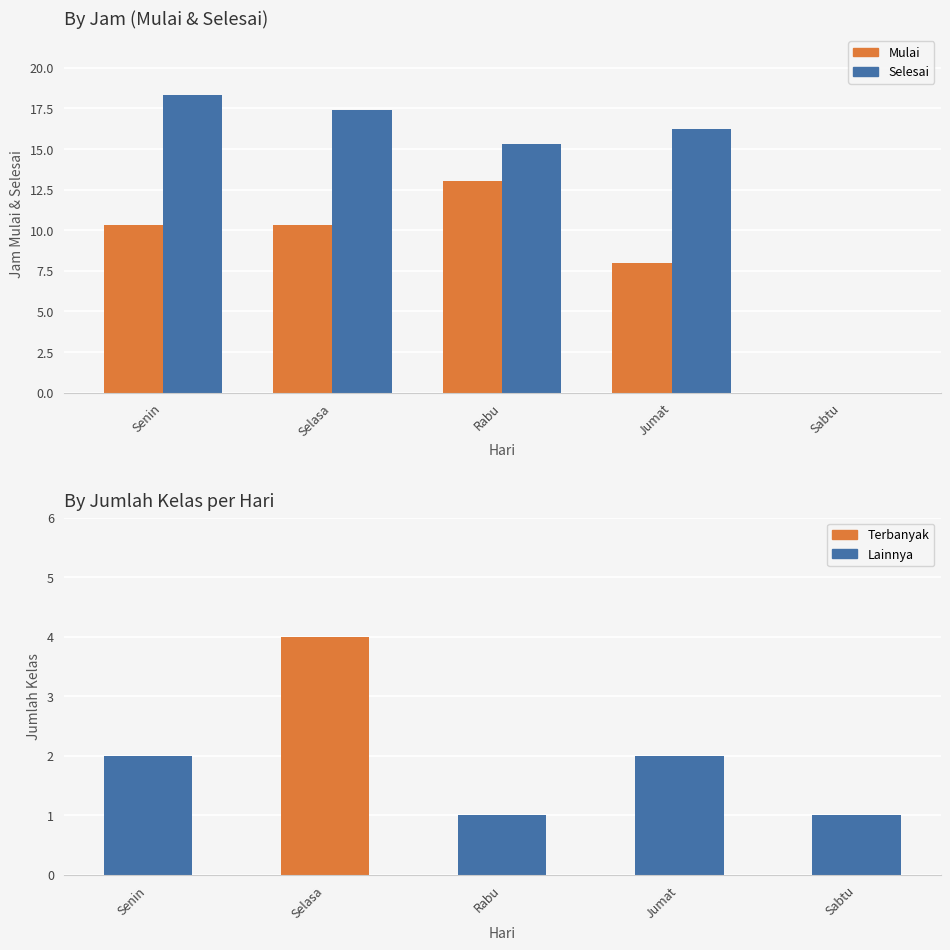

Rank the series by their average value, from lowest to highest.

Jumlah Kelas, Mulai, Selesai